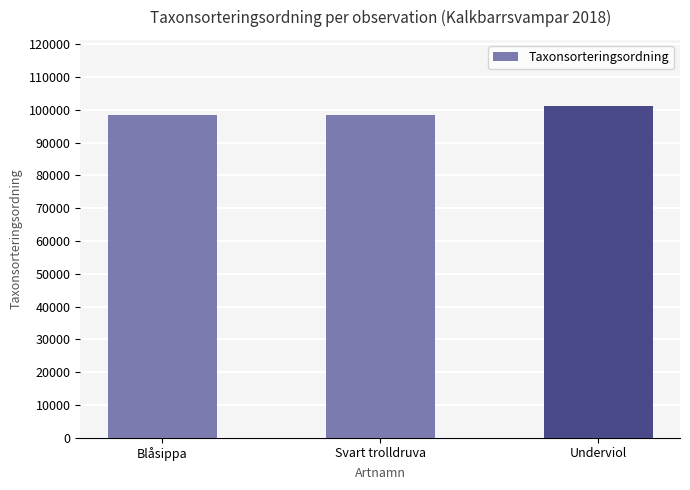

Where is the data nearest to the value 99775?

Blåsippa